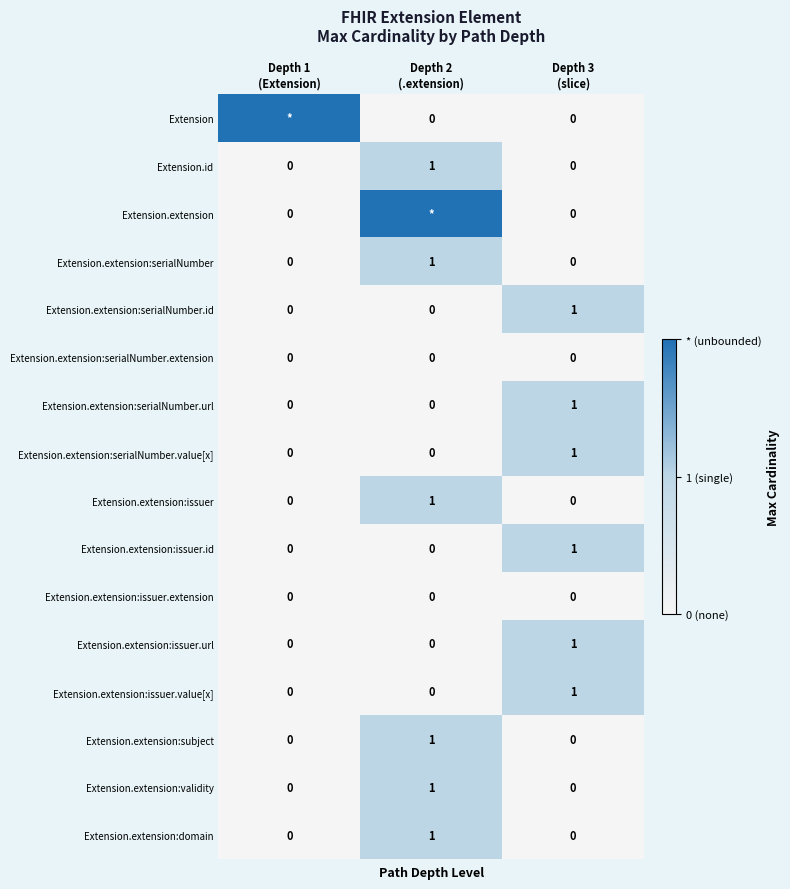

True or false: Extension.extension:validity has a value of -1 at Depth 1 (Extension).

False